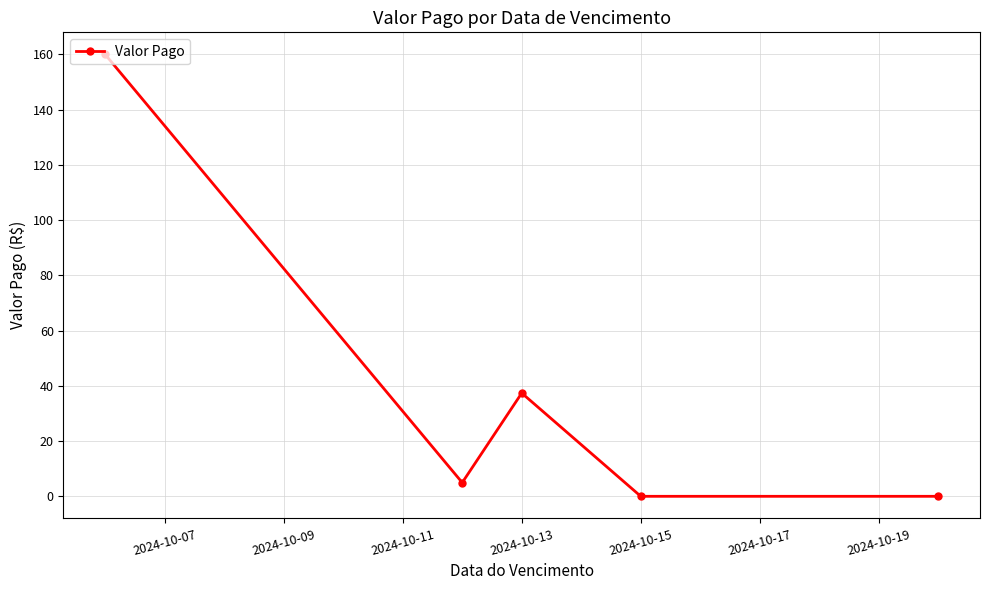

What is the maximum value shown in the chart?

160.0